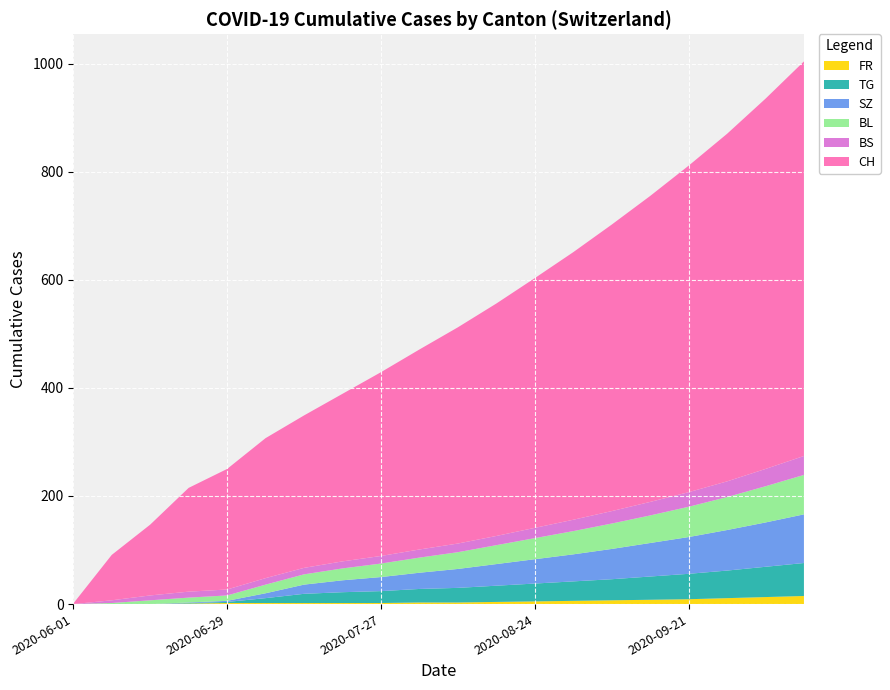

Reading left to right, list all the values displayed in this chart.

FR: 0	0	0	1	2	2	2	2	2	3	3	4	5	6	7	8	9	11	13	15
TG: 0	0	0	1	2	9	17	20	22	25	27	30	33	36	39	43	47	51	56	61
SZ: 0	0	0	1	2	9	17	22	26	30	35	40	45	50	56	62	68	75	82	90
BL: 0	2	7	9	10	16	19	22	25	28	31	35	39	43	47	51	56	61	67	73
BS: 0	5	9	11	11	12	12	13	14	15	16	17	19	21	23	25	27	29	32	35
CH: 1	84	131	192	223	259	282	310	340	370	400	430	462	495	530	566	604	643	685	730